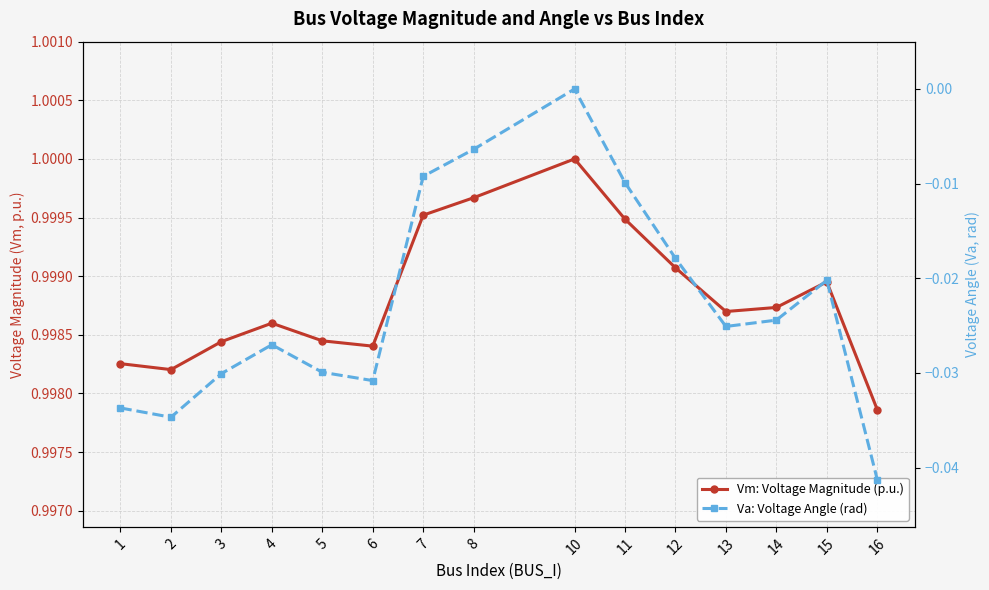

Is this an area chart (filled region under the line)?

No